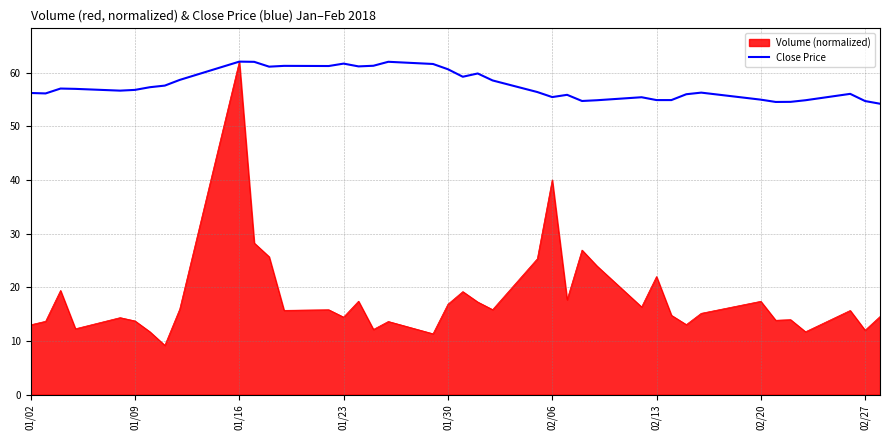

What is the sum of all values?

2306.2